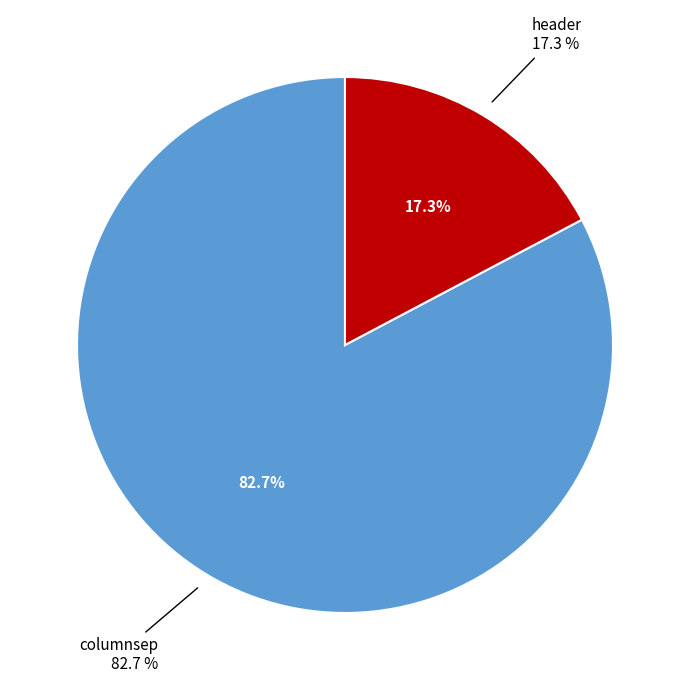

What is the ratio of the value at columnsep to the value at header?

4.8